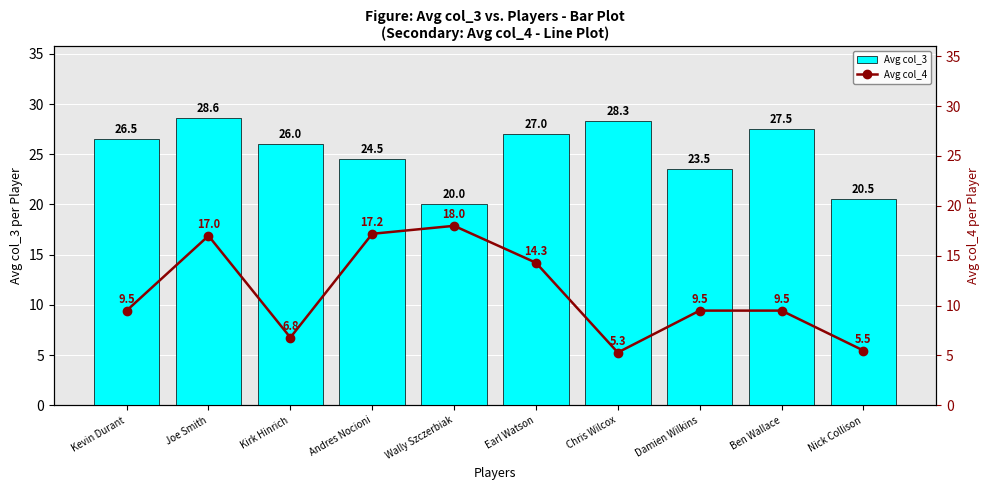

What is the difference between the Avg col_3 values at Wally Szczerbiak and Kevin Durant?

6.5